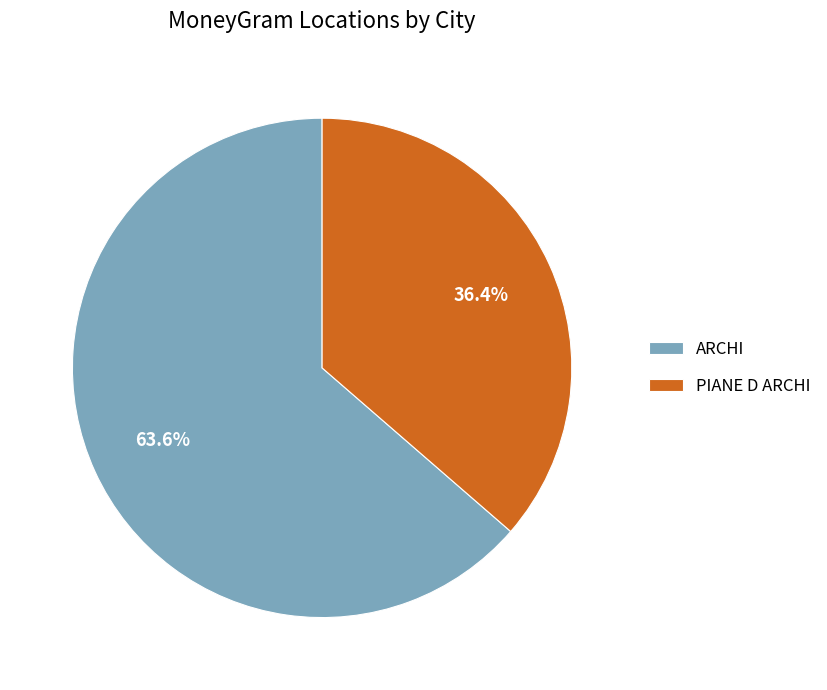

What is the ratio of the value at PIANE D ARCHI to the value at ARCHI?

0.6